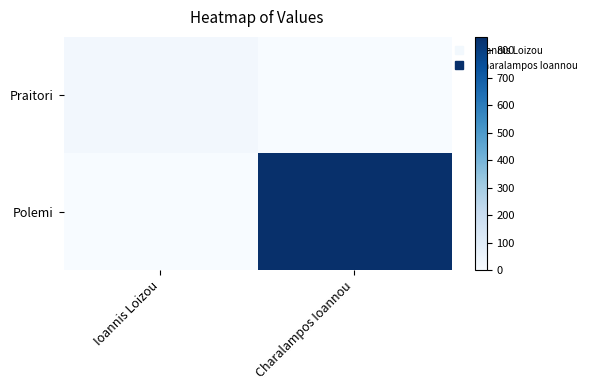

Rank the series by their average value, from lowest to highest.

Praitori, Polemi